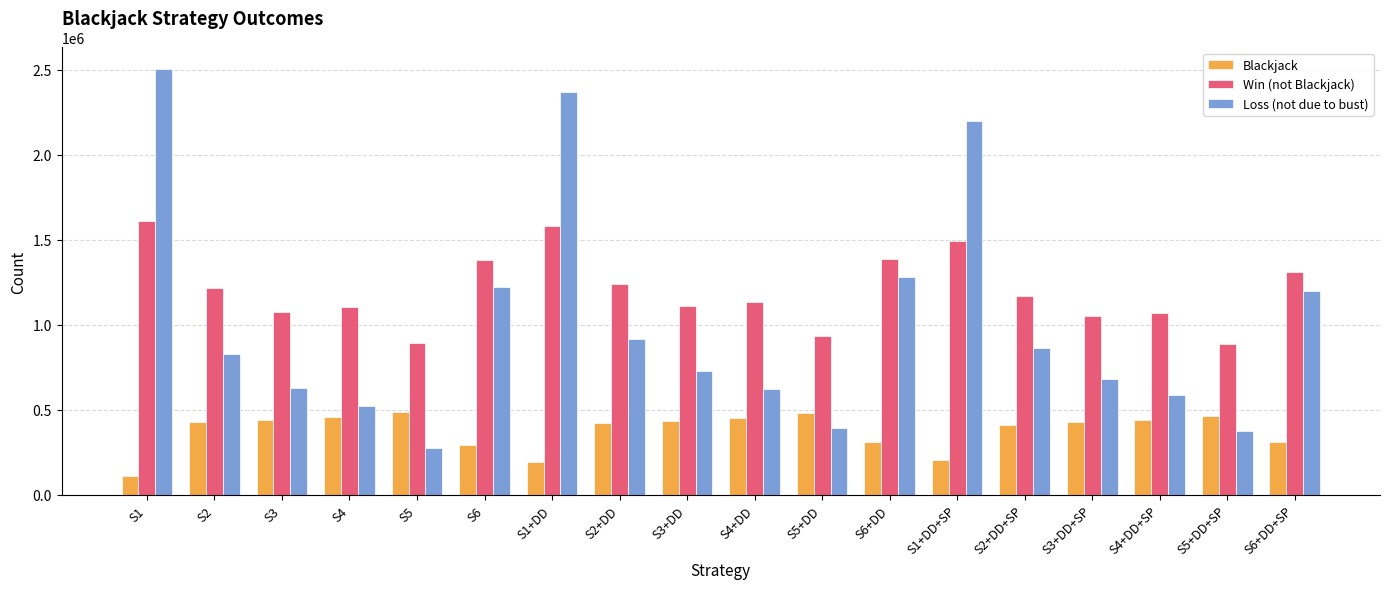

At which category does the chart reach its peak across all series?

S1